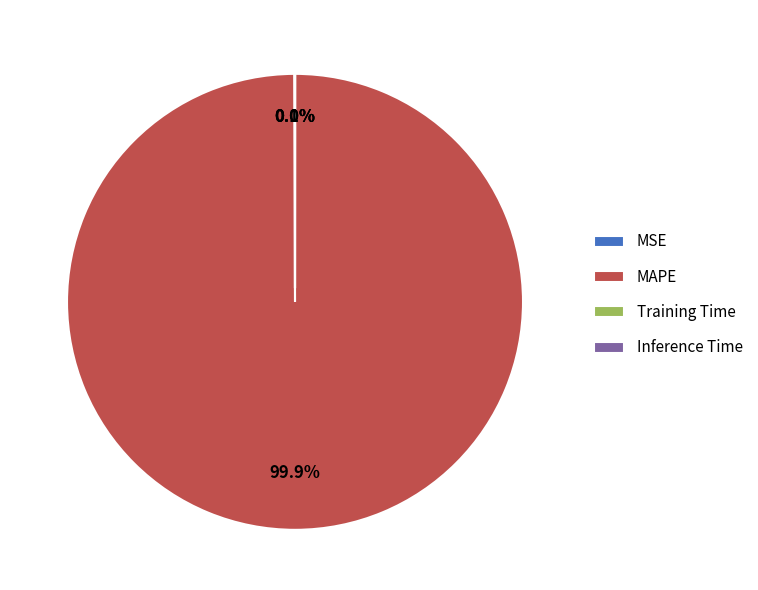

Which category has the biggest portion of the pie?

MAPE